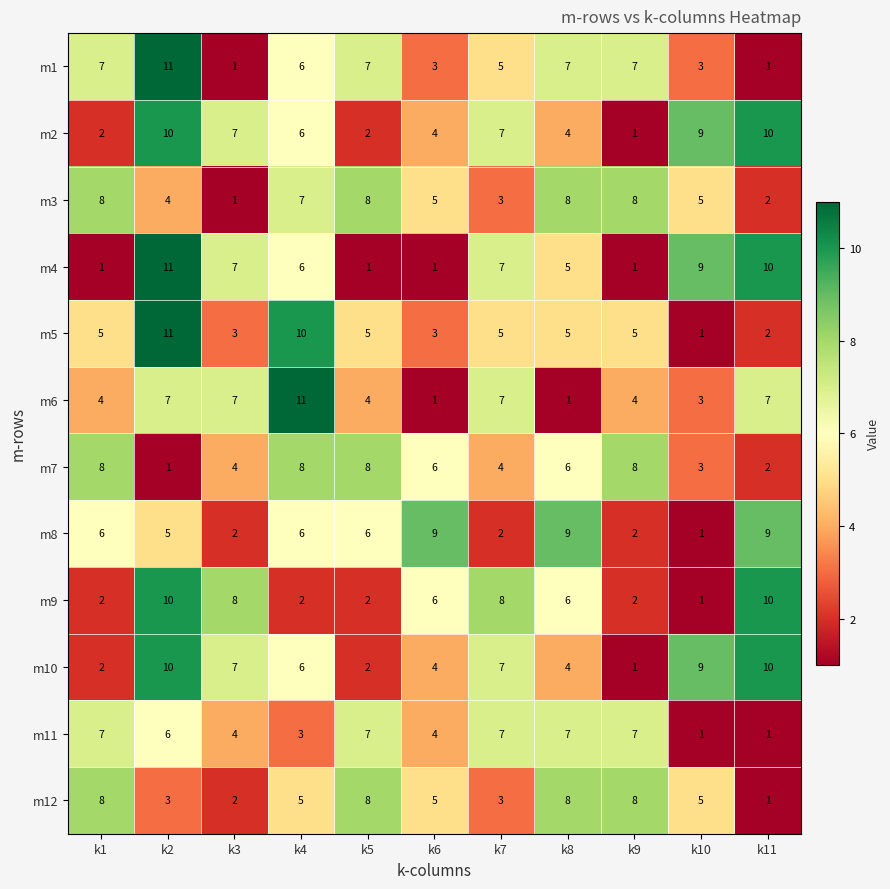

What is the difference between the m3 values at k3 and k1?

7